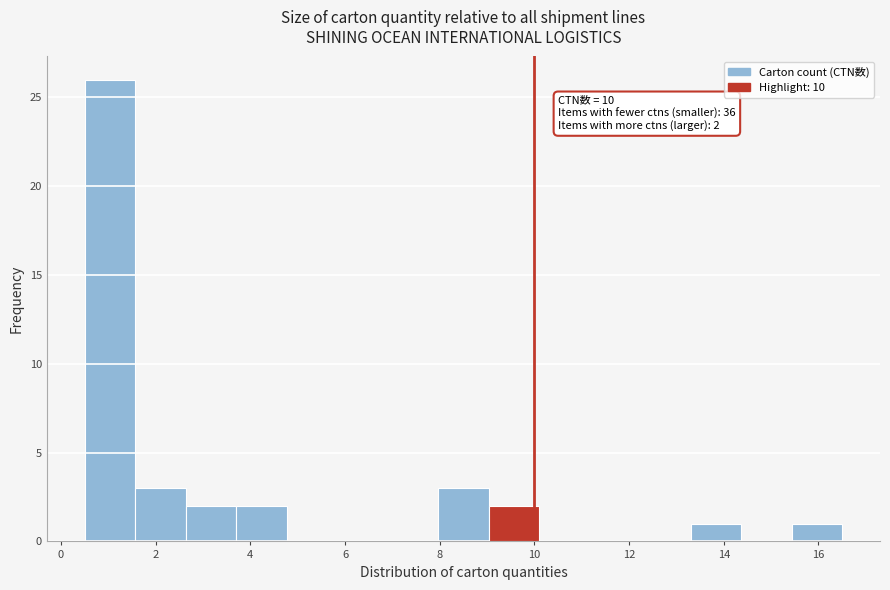

Which range on the x-axis has the tallest bar?

0.6 to 1.6